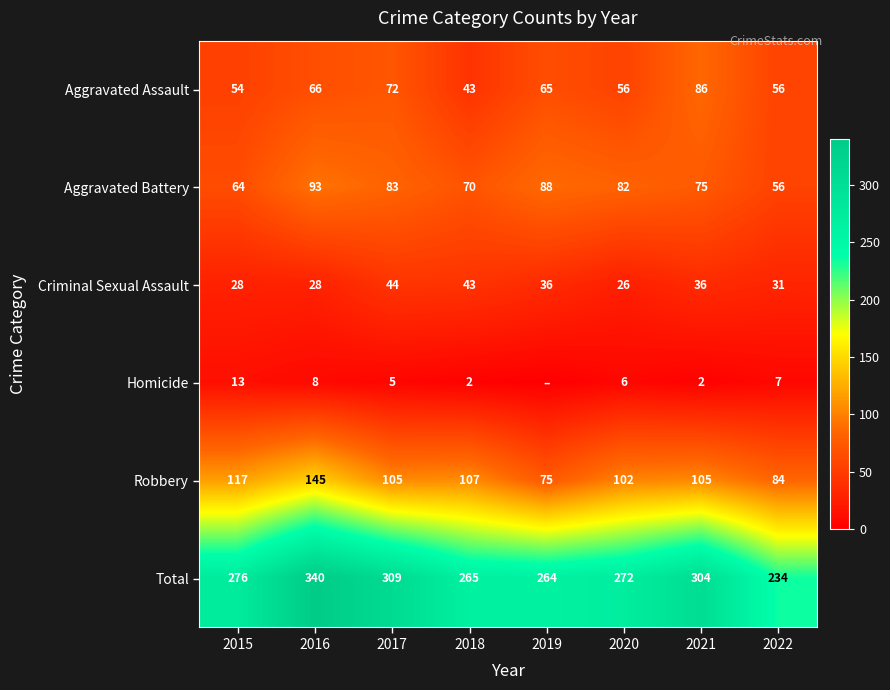

Is it true that Aggravated Battery equals 70 at 2018?

True